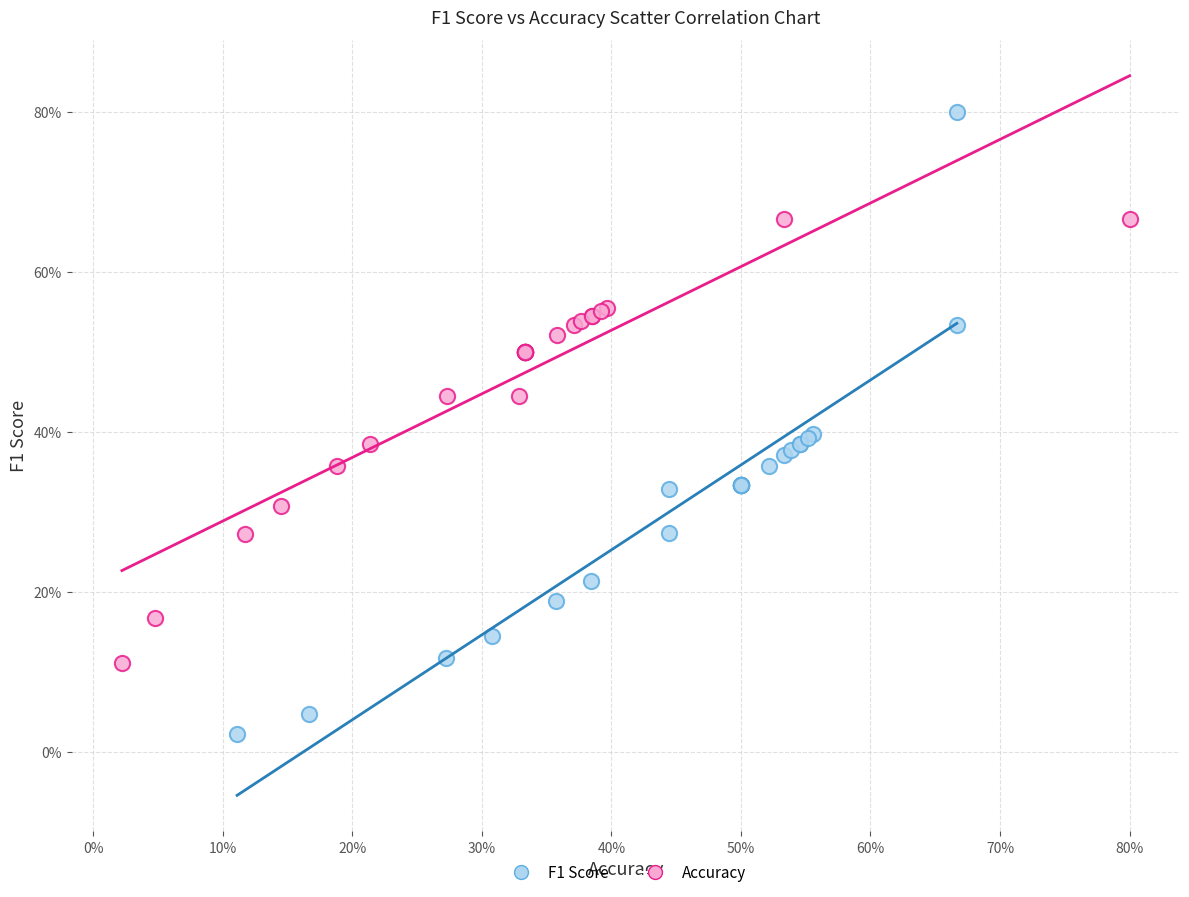

What are all the series names shown in the legend?

F1 Score, Accuracy